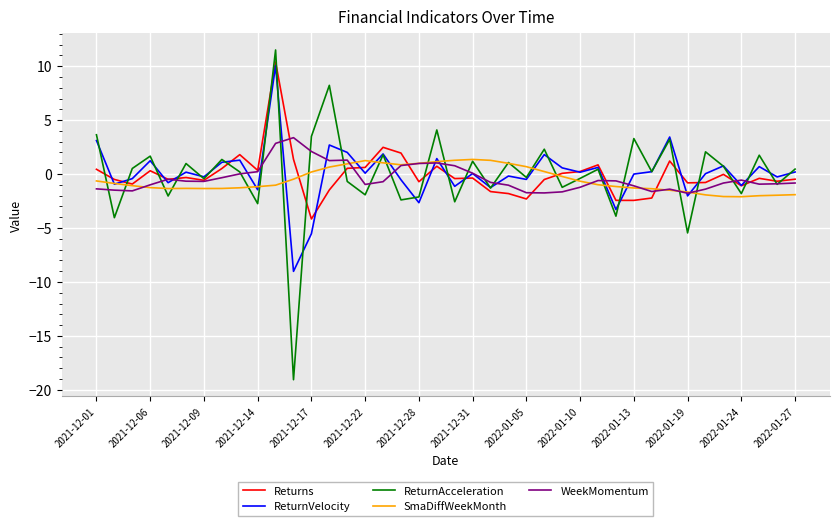

What are all the series names shown in the legend?

Returns, ReturnVelocity, ReturnAcceleration, SmaDiffWeekMonth, WeekMomentum